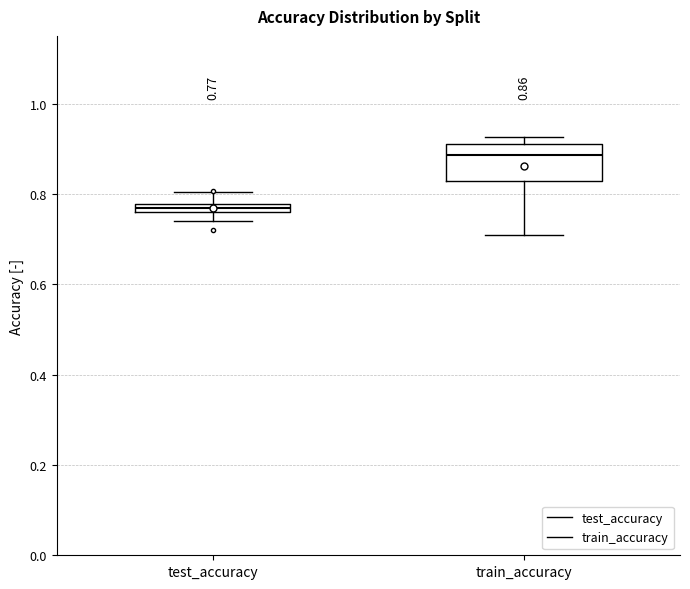

Which box has the highest median line?

train_accuracy